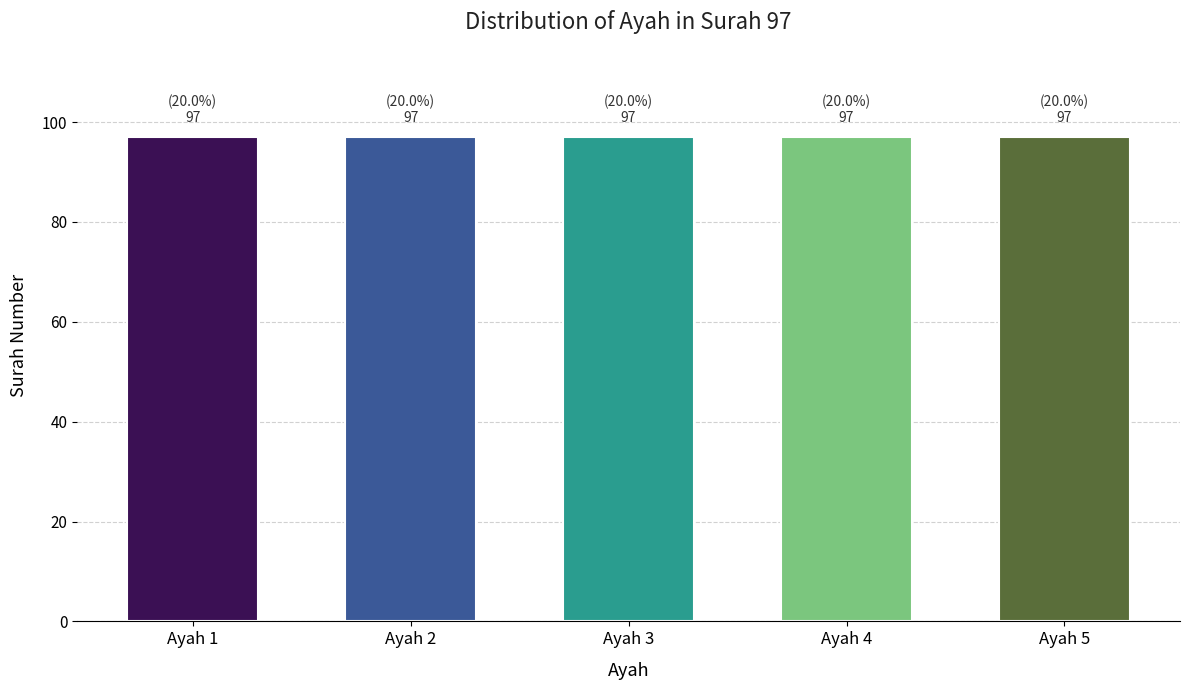

How many bars are there in total?

5